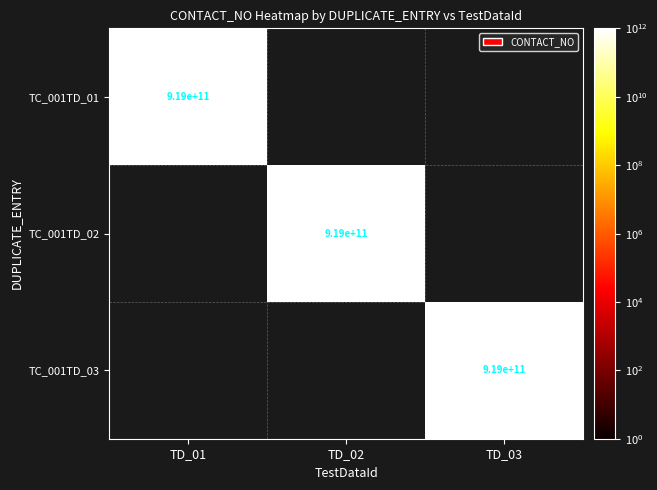

The value of TC_001TD_02 at TD_02 is 919000000000. True or false?

True